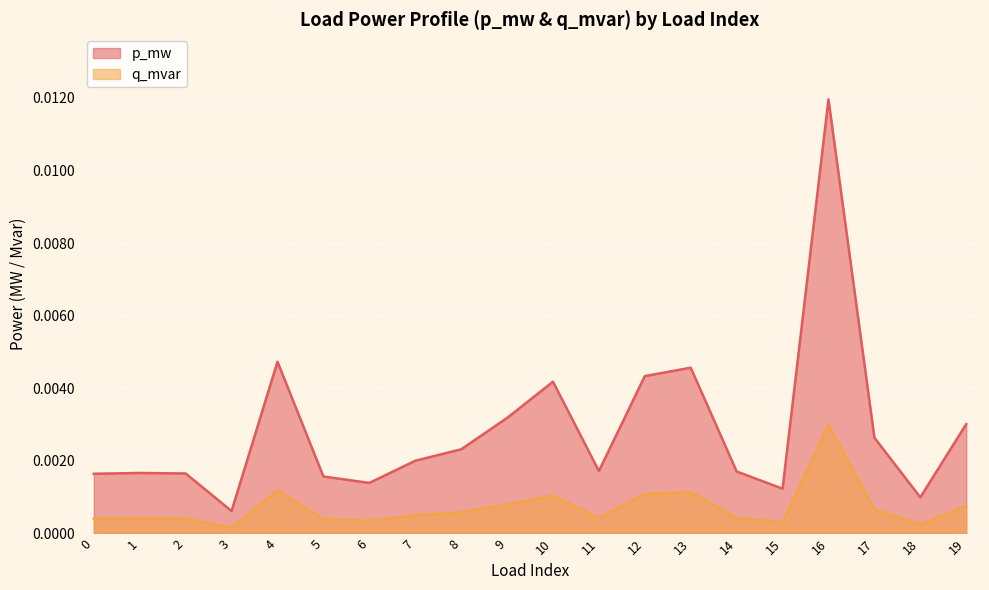

The value of q_mvar at 19 is 0.0. True or false?

False